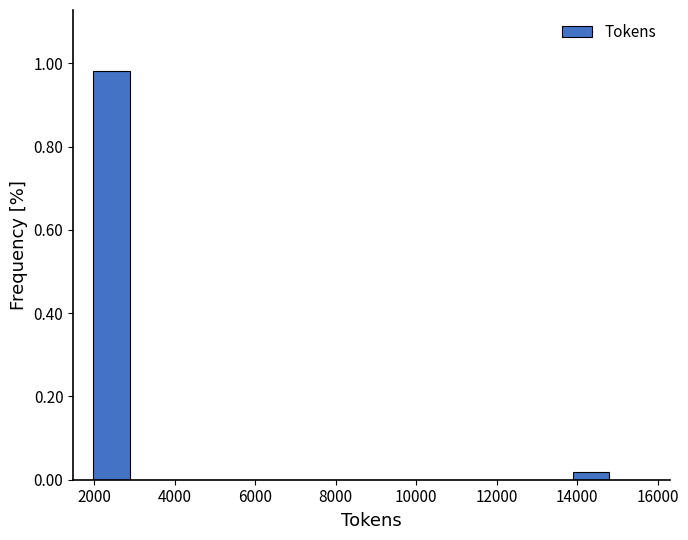

How tall is the bar that spans 2000 to 2800 on the x-axis? Neither the bar edges nor the heights are printed on the chart, so give them approximately, as read against the axes.

0.98